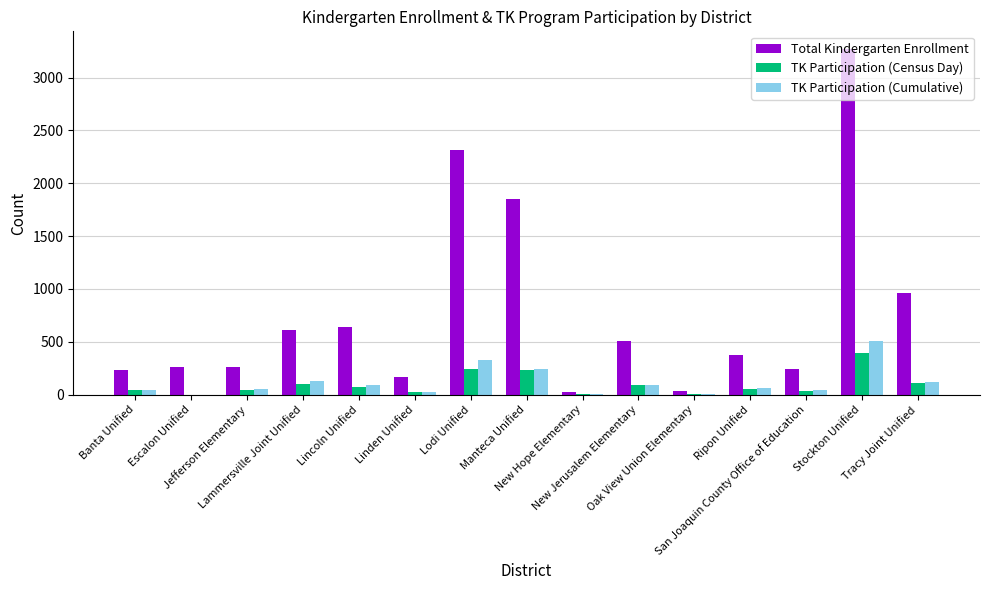

What is the greatest value displayed?

3274